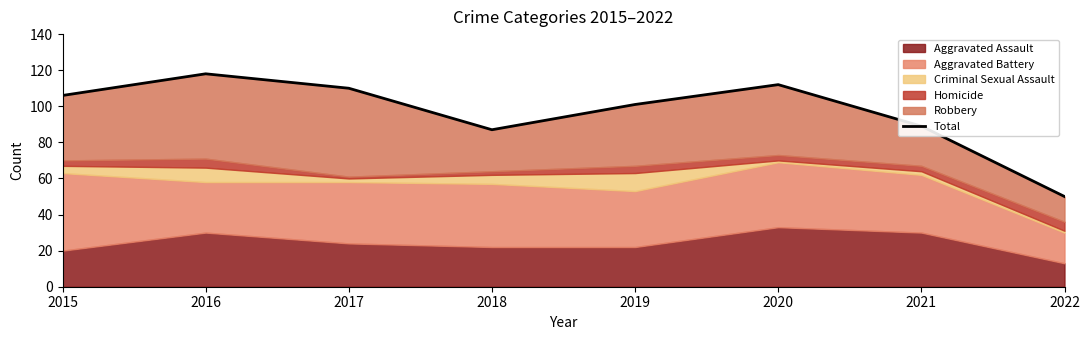

Count the number of categories in the chart.

8